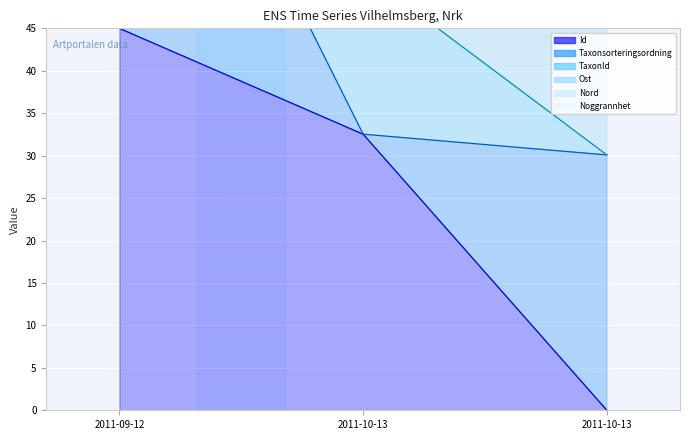

What is the label of the 1st point from the right?

2011-10-13